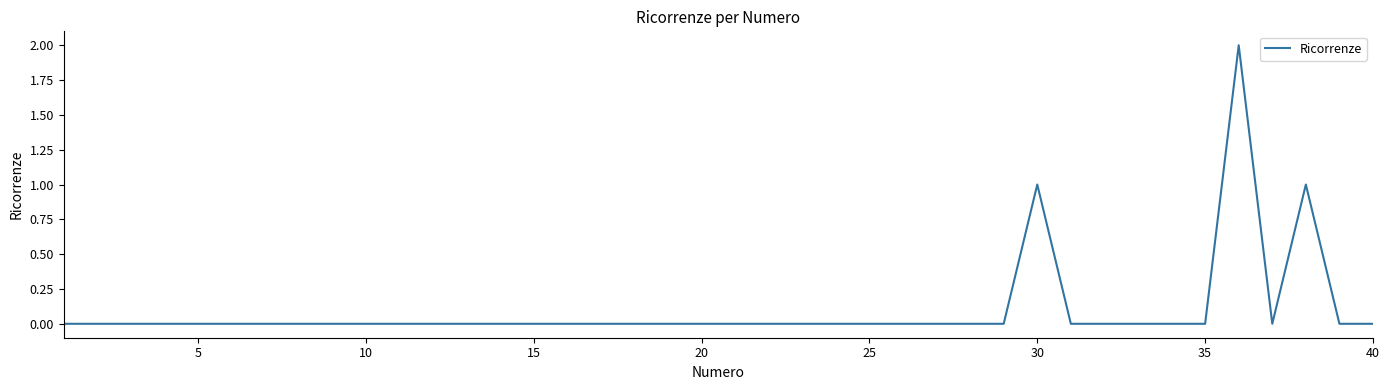

How many lines are shown in the chart?

1